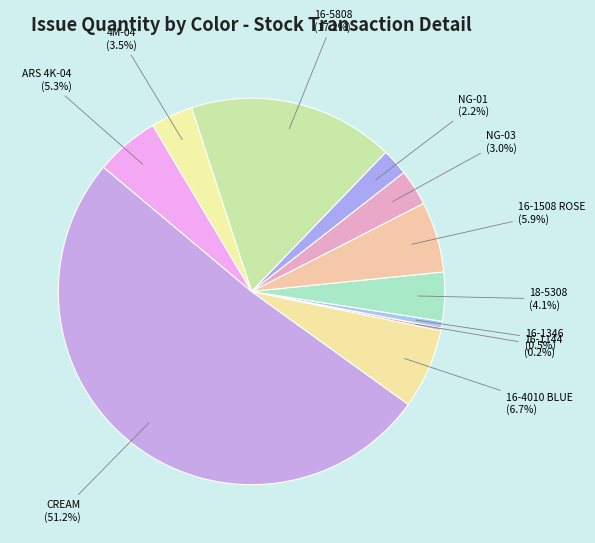

Which slice is the largest?

CREAM